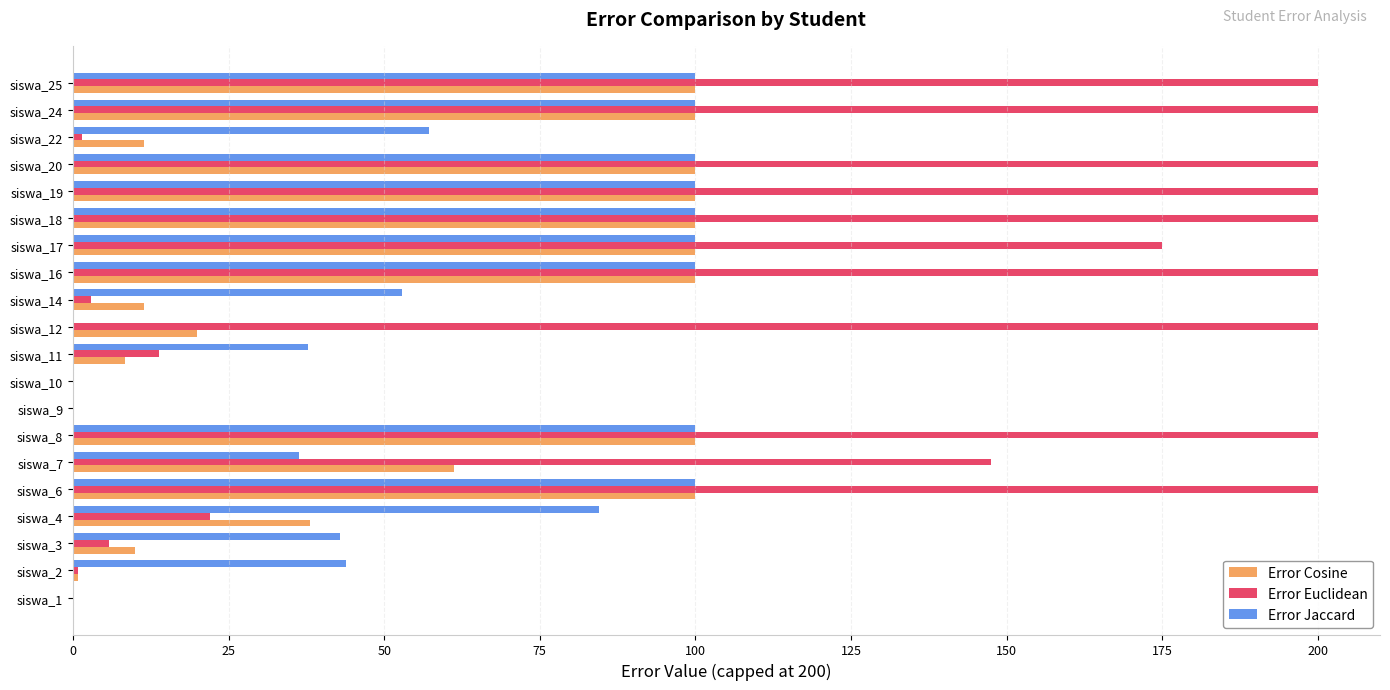

What is the maximum value for Error Jaccard?

100.0